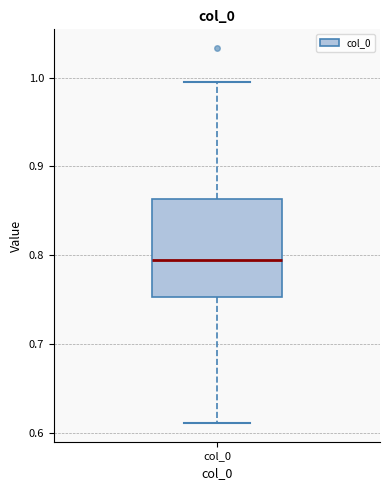

Transcribe this box plot: give where the median line is, the range the box spans, and where the two whiskers end, as read against the y-axis. The values are not printed on the chart, so give them approximately, as read against the axis.

median 0.79, box 0.75 to 0.86, whiskers 0.61 to 1.00